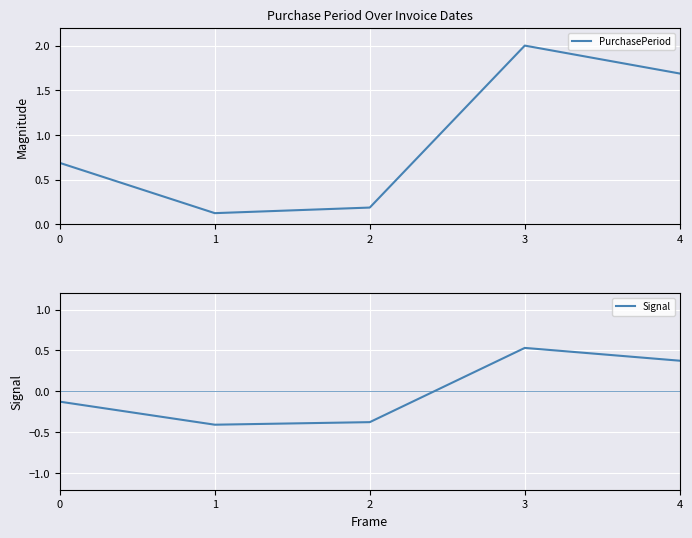

Count the number of categories in the chart.

5